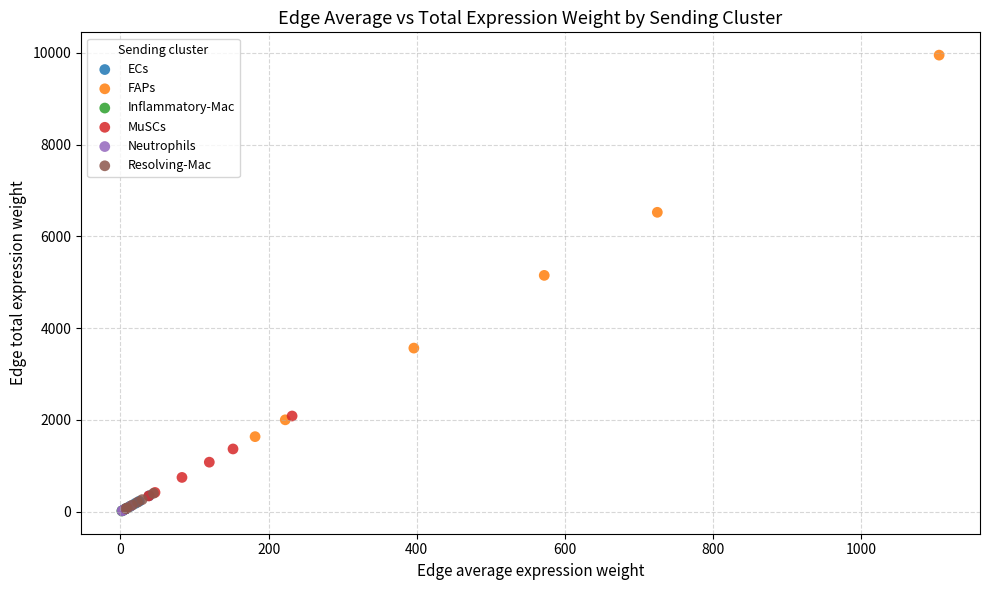

Which series reaches the maximum Y coordinate?

FAPs